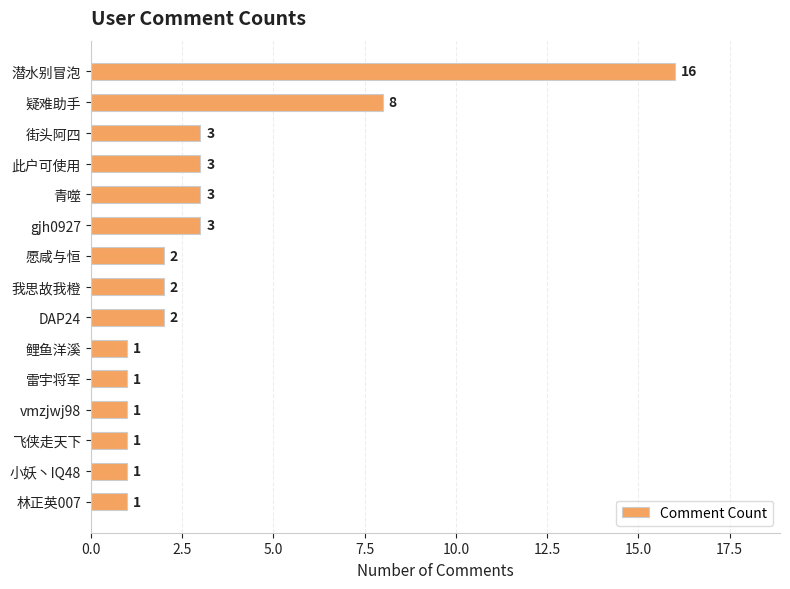

What is the maximum value shown in the chart?

16